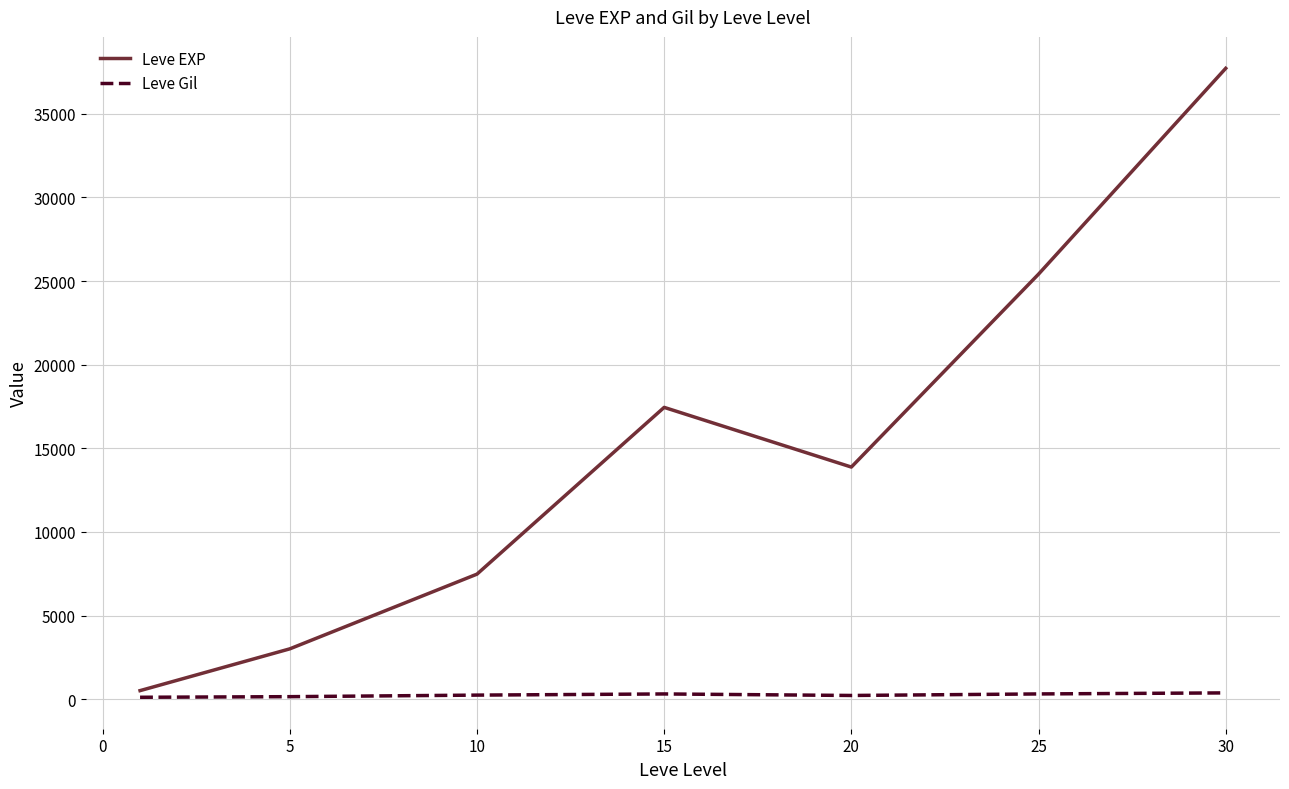

Which series has the largest range (max minus min)?

Leve EXP